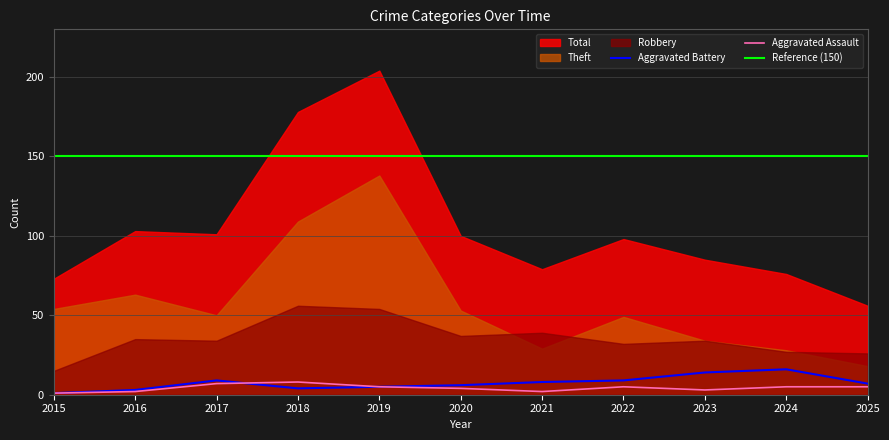

The value of Aggravated Assault at 2023 is 3. True or false?

True